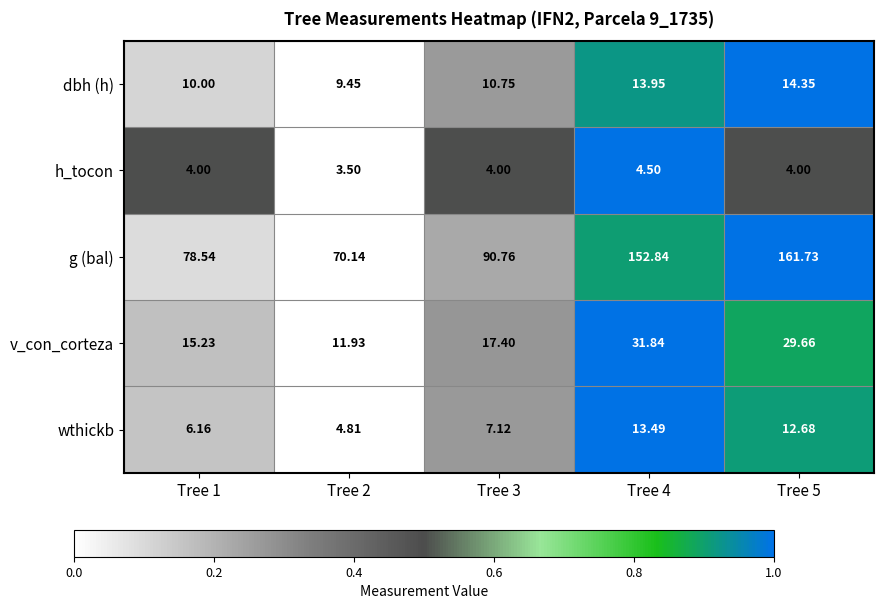

How many series are shown in this chart?

5